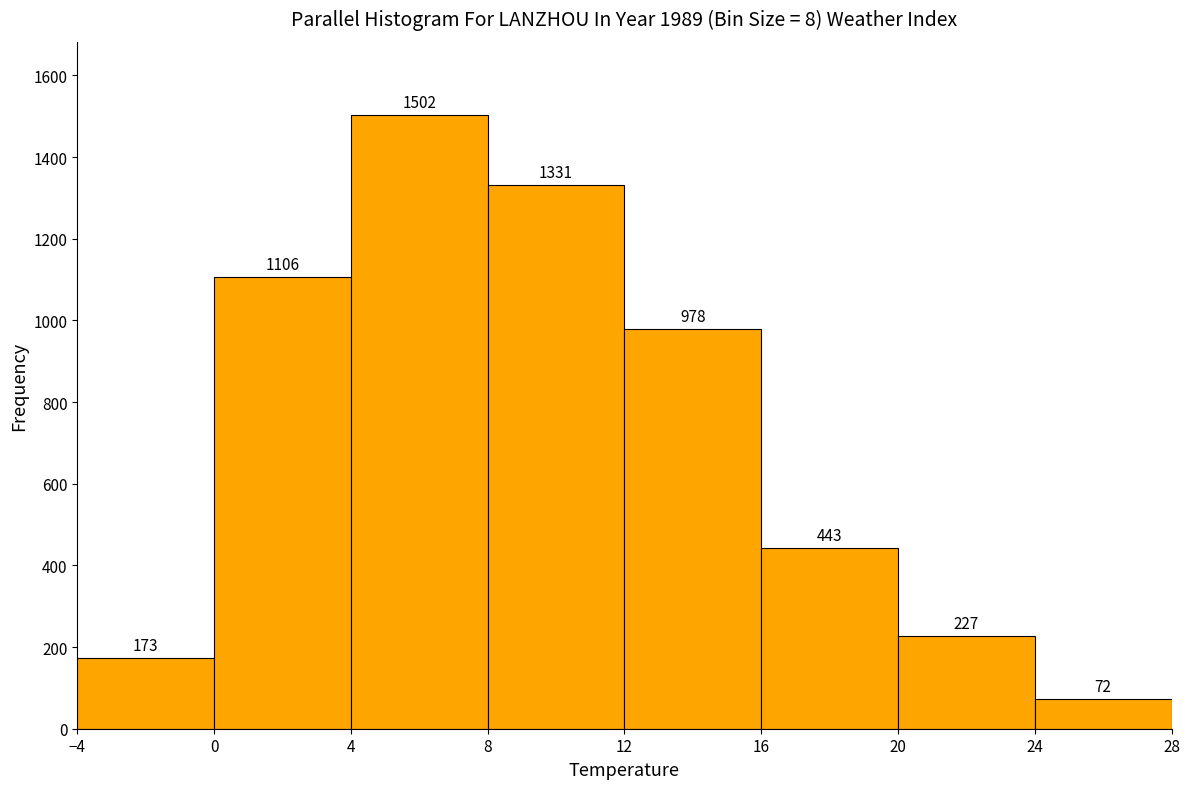

Reading left to right, list every bar in this chart as the range it spans on the x-axis followed by its height.

-4 to 0: 173
0 to 4: 1106
4 to 8: 1502
8 to 12: 1331
12 to 16: 978
16 to 20: 443
20 to 24: 227
24 to 28: 72